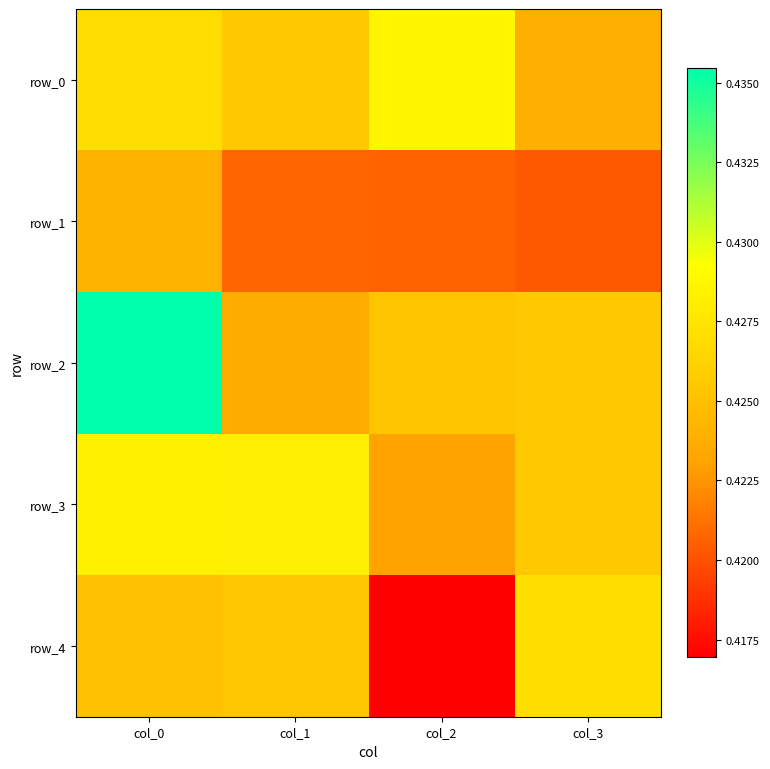

Where is row_2 nearest to the value 0?

col_1